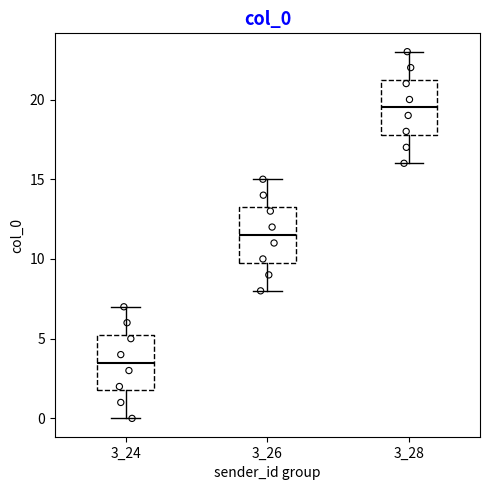

Reading left to right, read every box against the y-axis: the position of its median line, the range the box covers, and the ends of its whiskers. The values are not printed on the chart, so give them approximately, as read against the axis.

3_24: median 3.5, box 2.0 to 5.5, whiskers 0.0 to 7.0
3_26: median 11.5, box 10.0 to 13.5, whiskers 8.0 to 15.0
3_28: median 19.5, box 18.0 to 21.5, whiskers 16.0 to 23.0